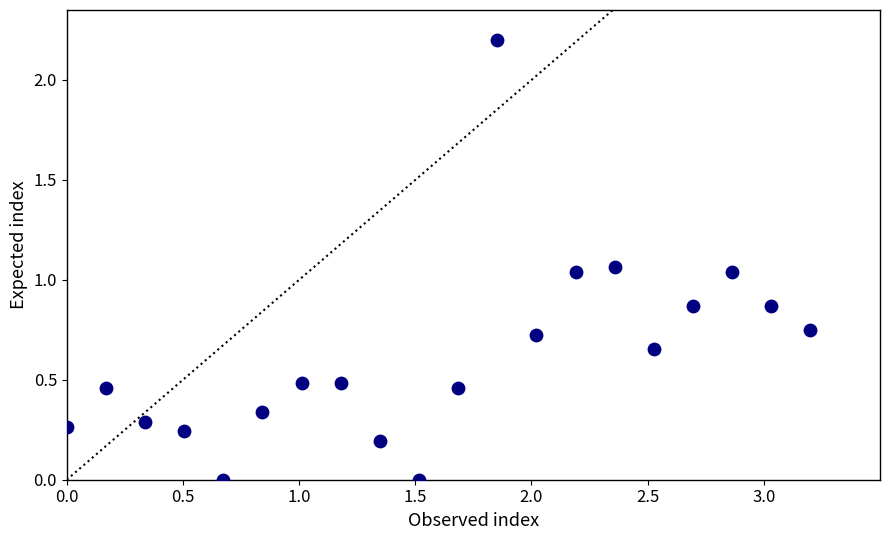

What is the range of X values (max minus min)?

3.2